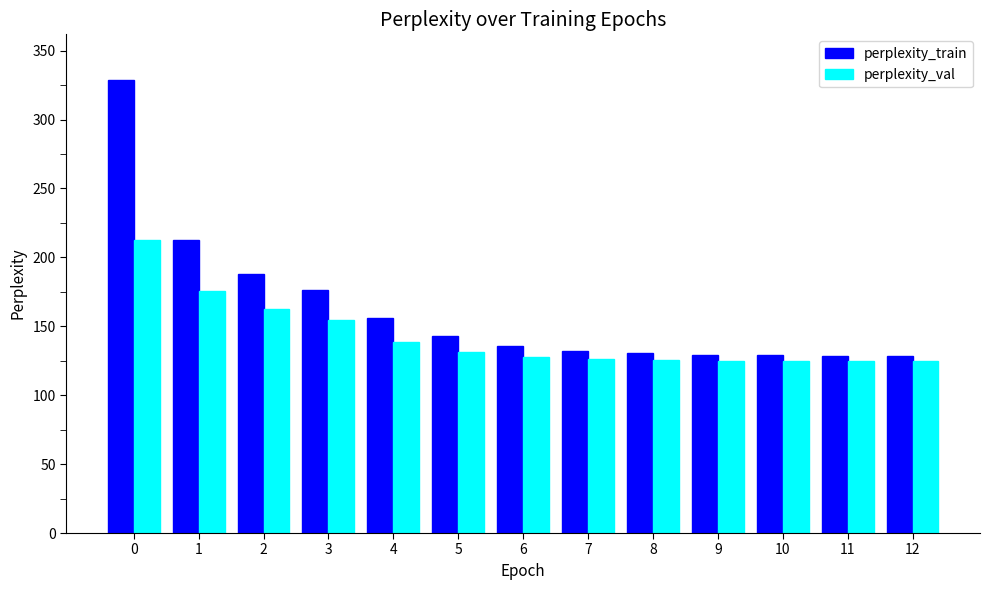

Is the value of perplexity_val at 2 greater than the value of perplexity_train at 2?

No